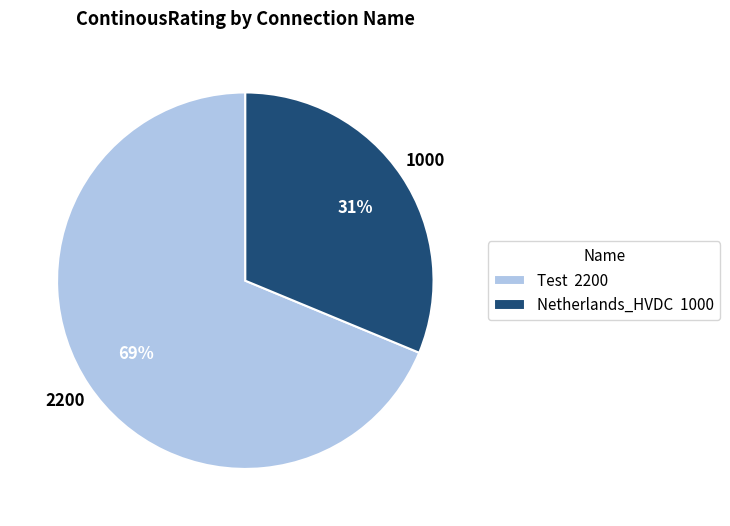

To the nearest percent, what portion does Netherlands_HVDC represent?

31%